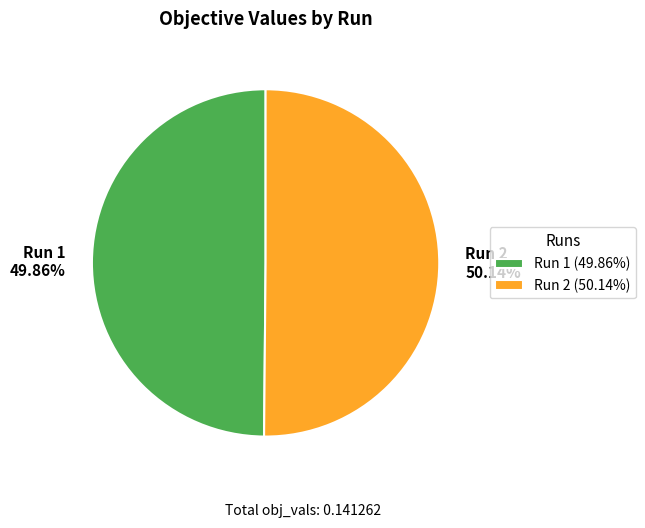

To the nearest percent, what portion does Run 1 represent?

50%